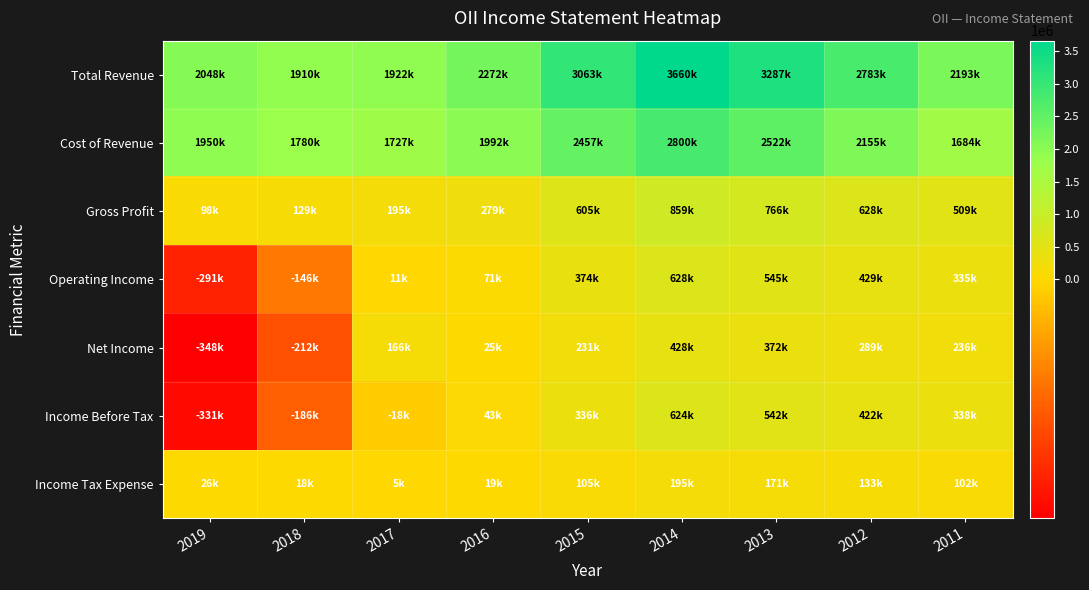

Which label corresponds to the smallest value in the chart?

2019